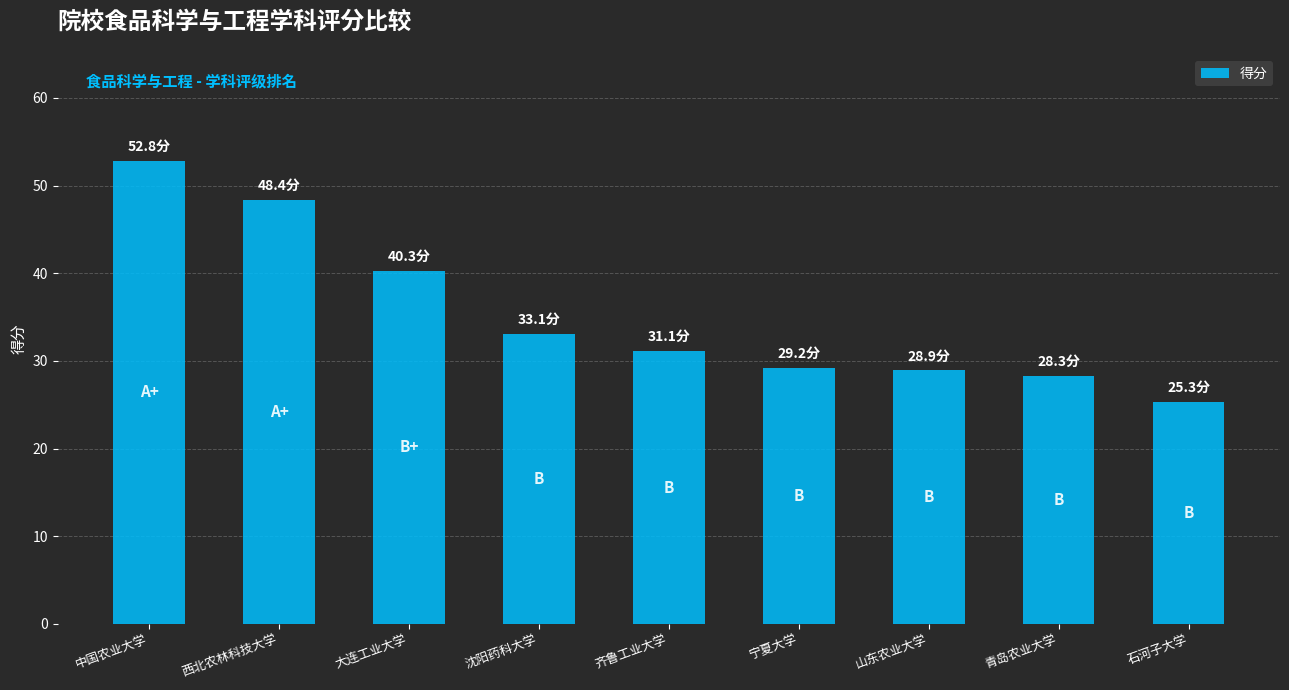

Between 沈阳药科大学 and 齐鲁工业大学, which is larger?

沈阳药科大学